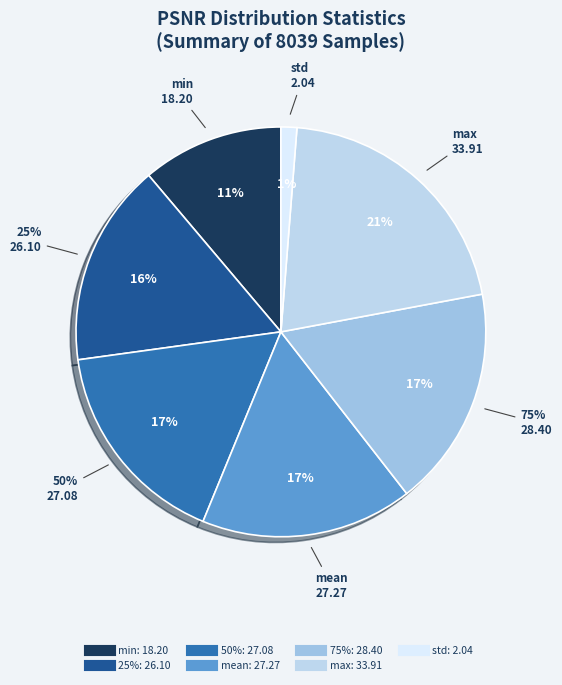

True or false: std accounts for 7% of the total.

False